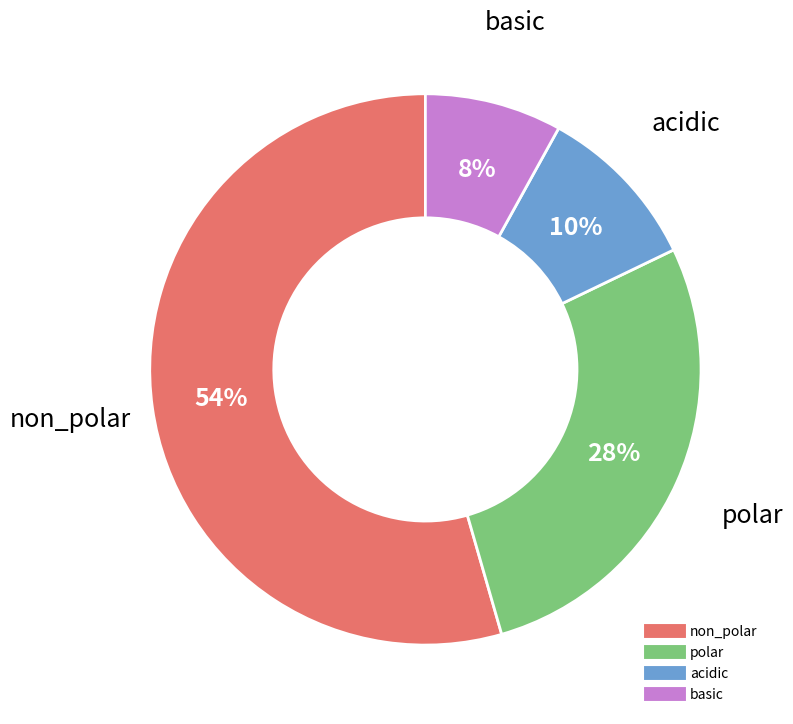

Is there any slice that represents more than half of the pie?

Yes